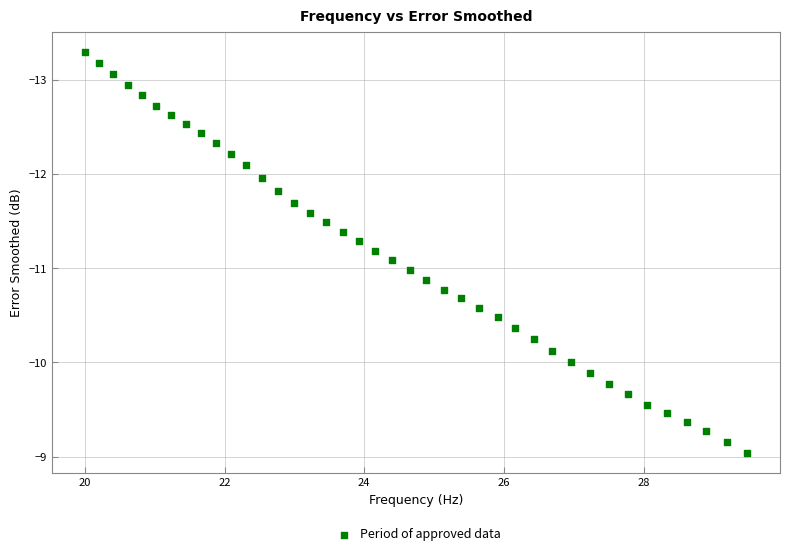

What is the range of Y values (max minus min)?

4.3